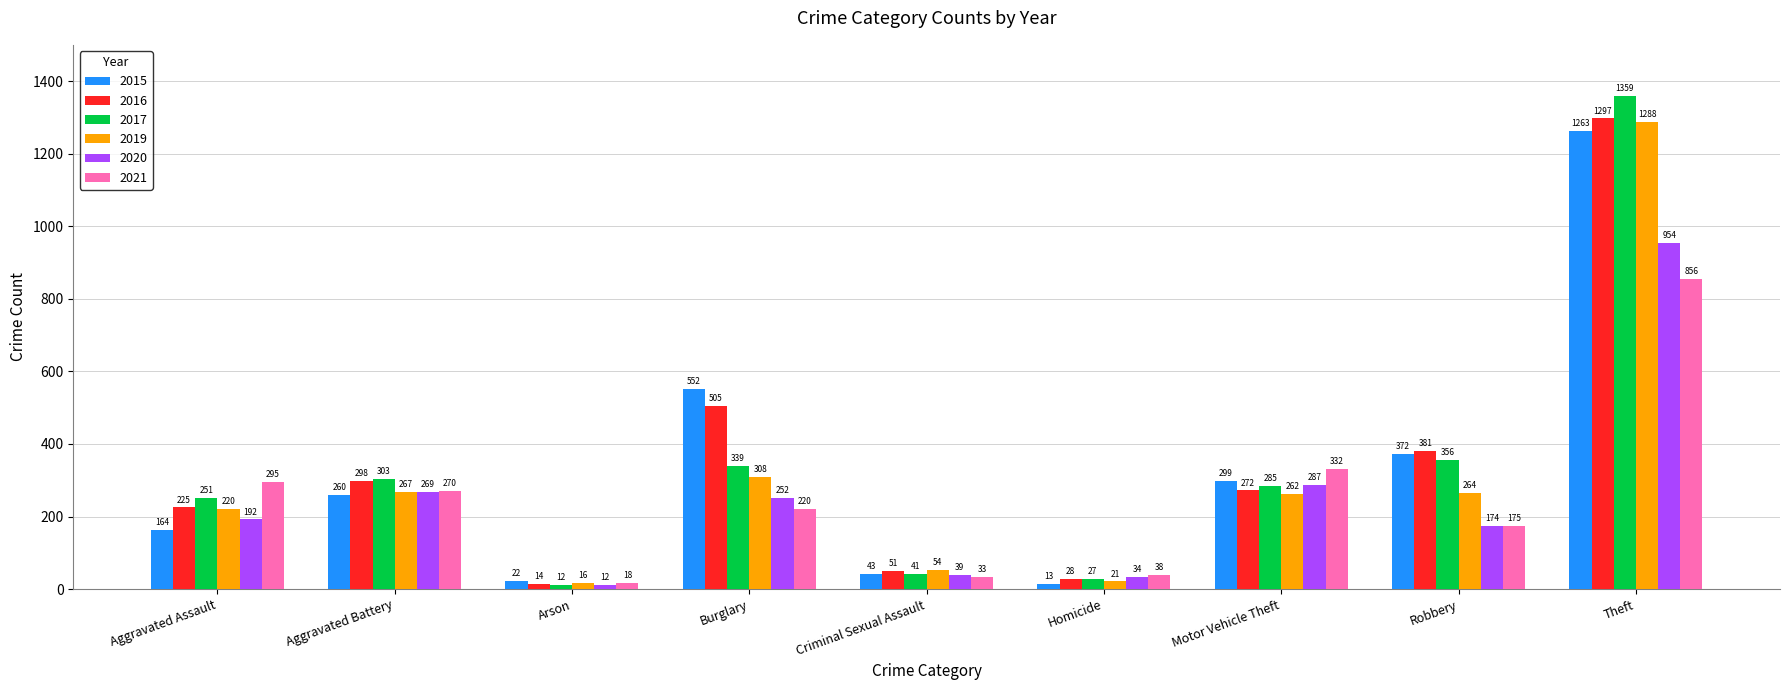

What is the label of the 6th bar from the left?

Homicide